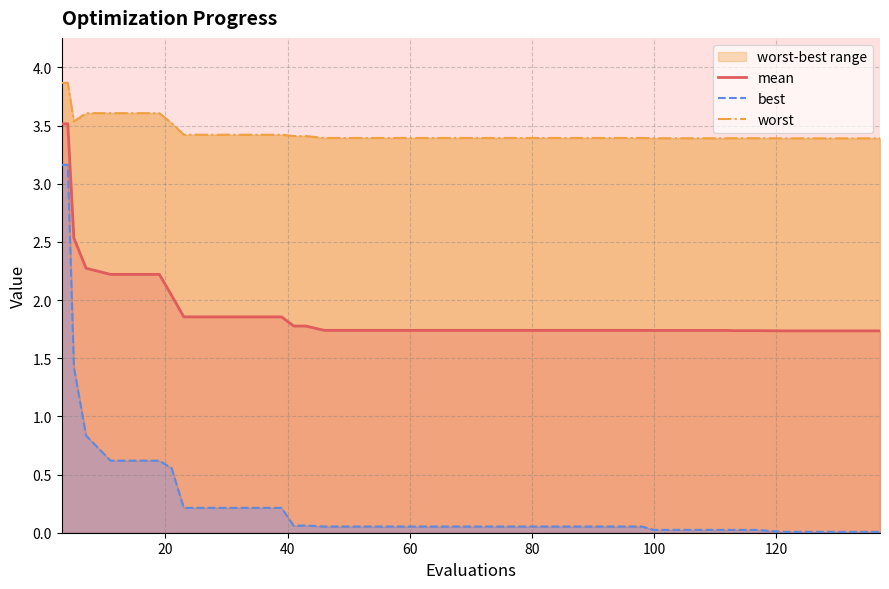

True or false: worst and best intersect in this chart.

False